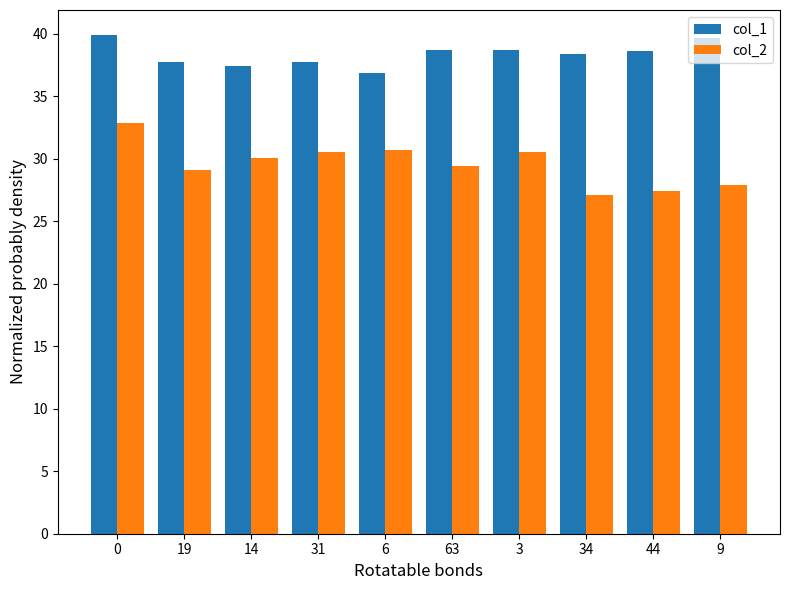

How many bars are there in total?

20